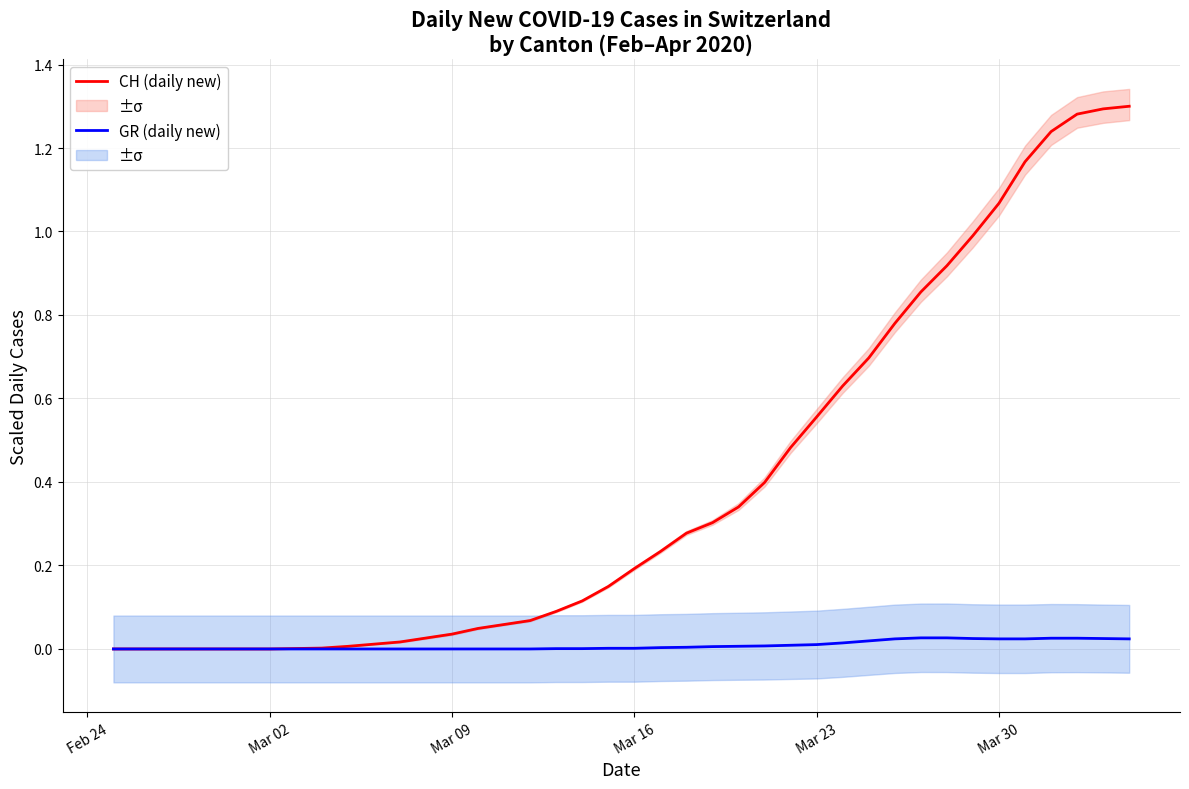

What is the difference between the maximum and minimum values in the CH (daily new) series?

1.3